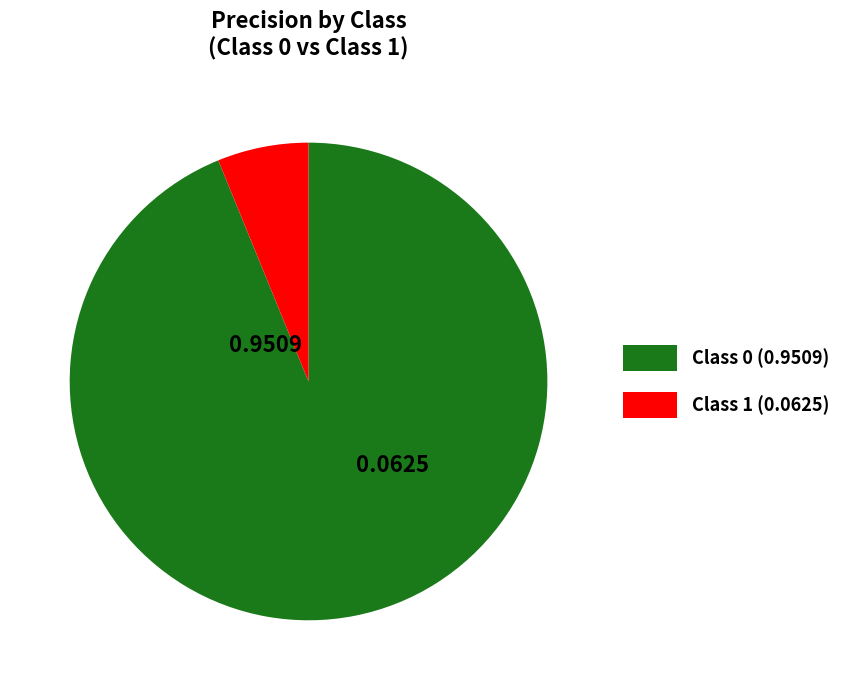

Is there any slice that represents more than half of the pie?

Yes